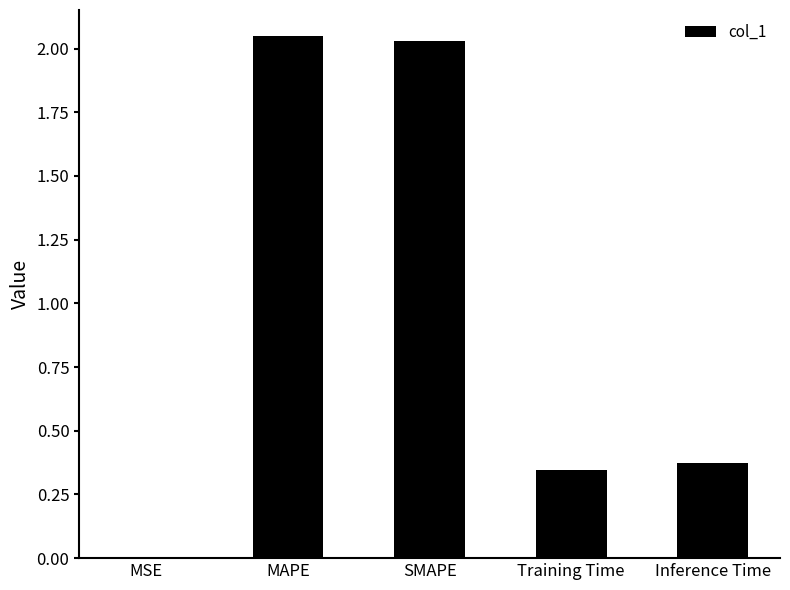

Which has a higher value, Training Time or MSE?

Training Time